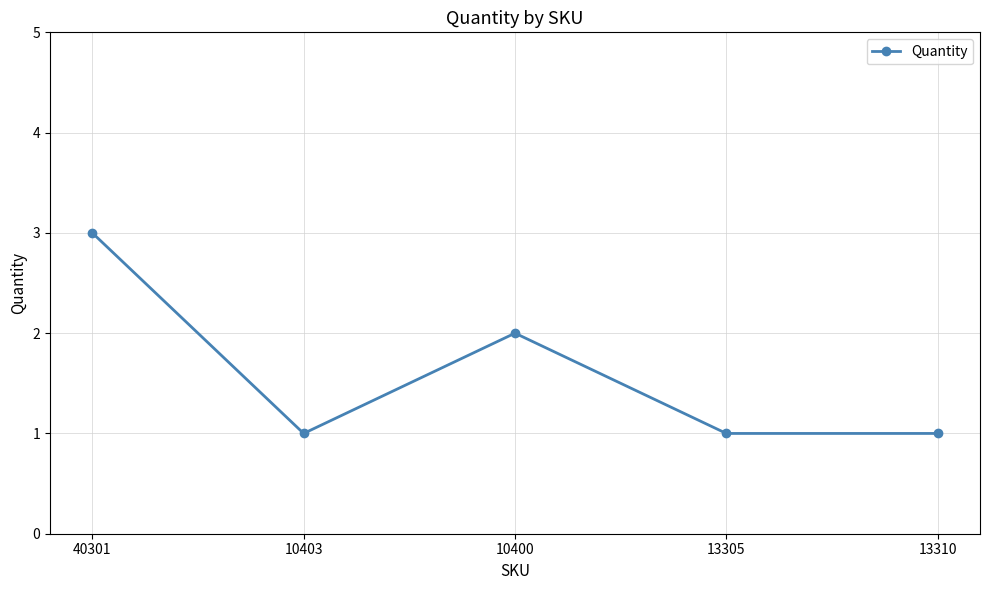

Reading left to right, what are all the values shown in this chart?

3	1	2	1	1